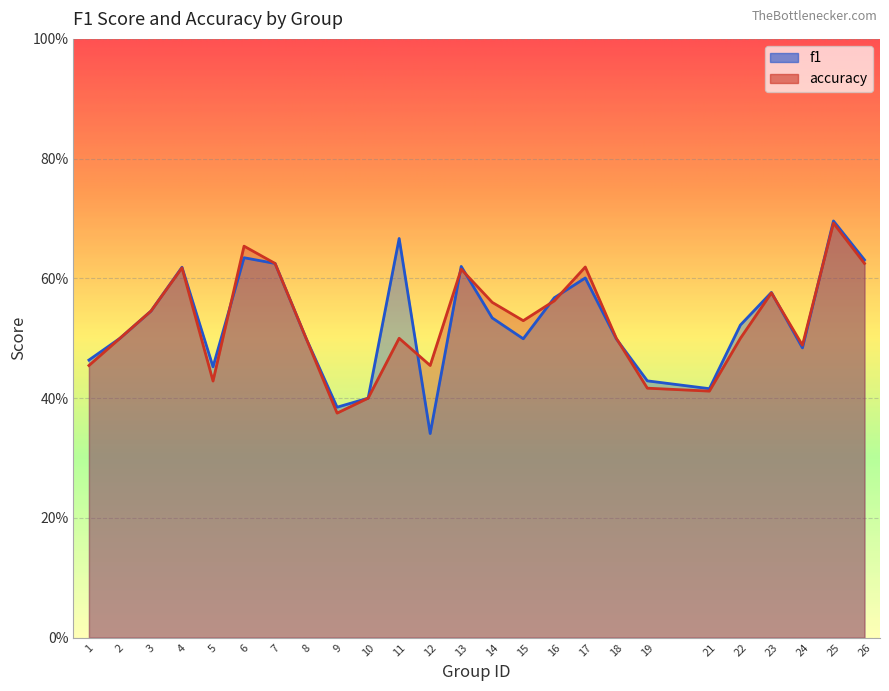

Between which two adjacent categories do f1 and accuracy first intersect?

5 and 6